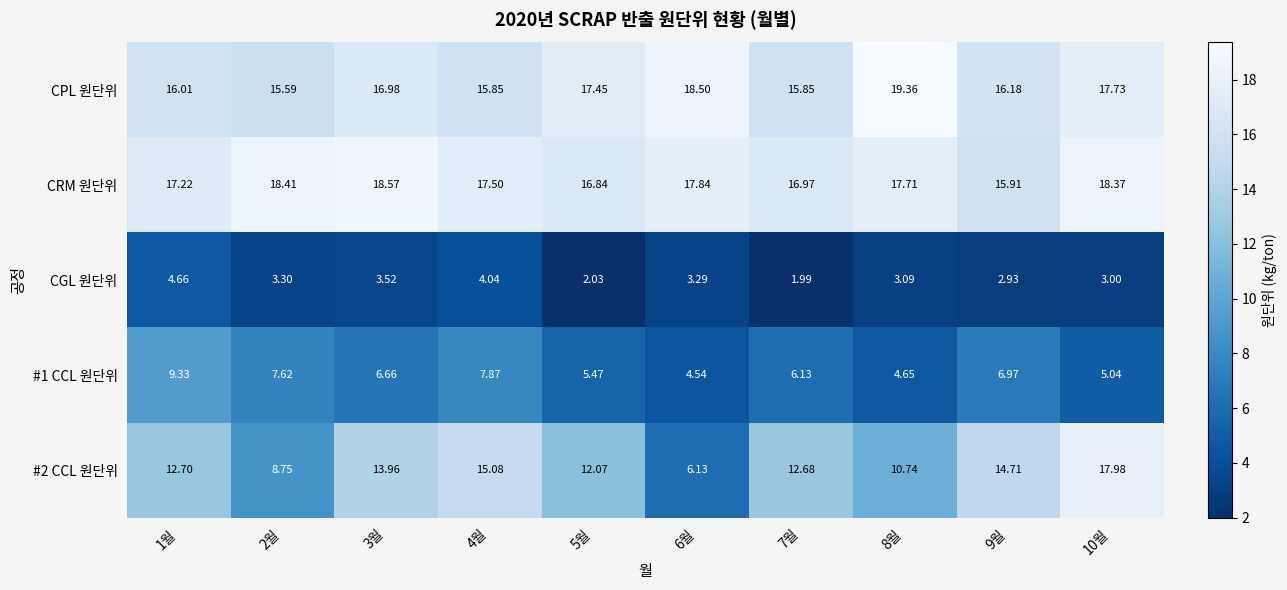

List the series in order of their peak value, highest first.

CPL 원단위, CRM 원단위, #2 CCL 원단위, #1 CCL 원단위, CGL 원단위